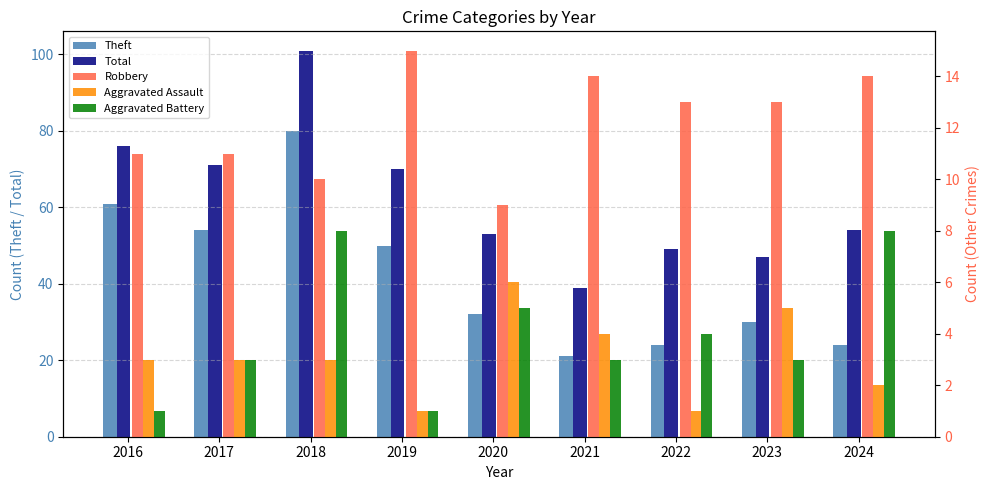

What is the spread (max minus min) of values at 2024?

52